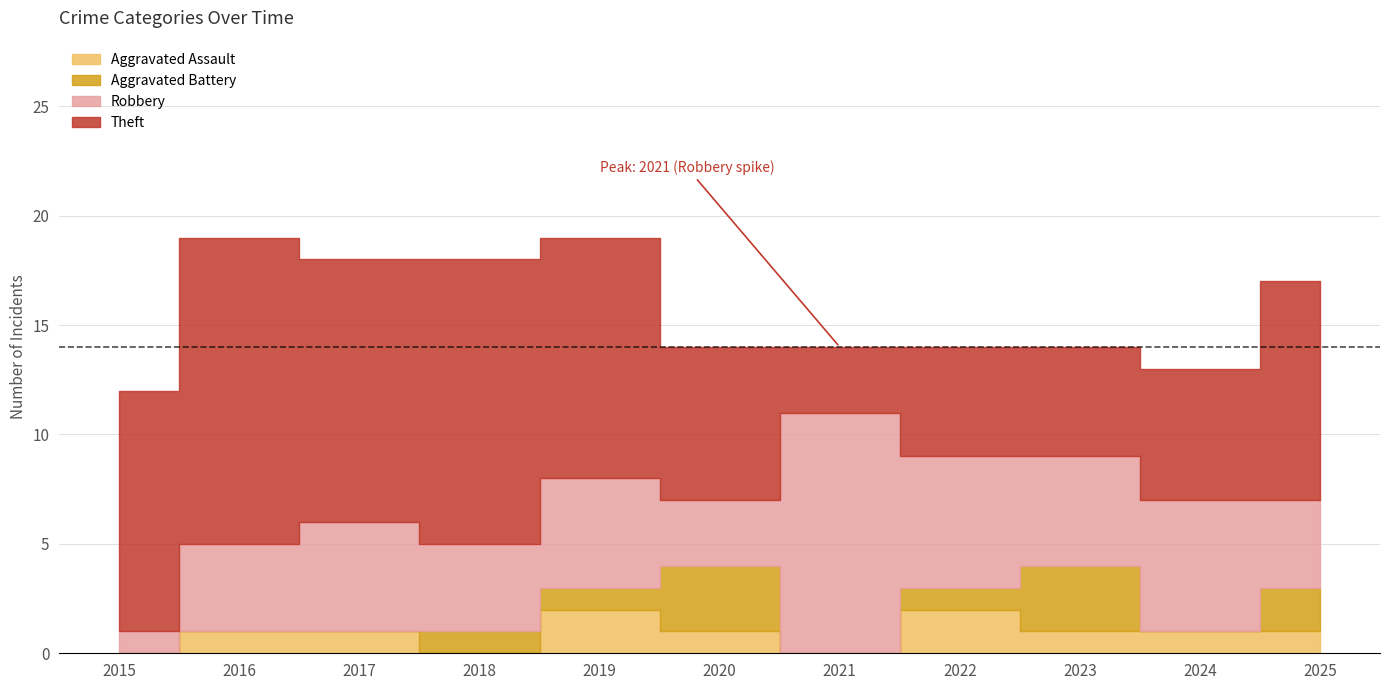

Rank the series at 2024 from lowest to highest value.

Aggravated Battery, Aggravated Assault, Robbery, Theft